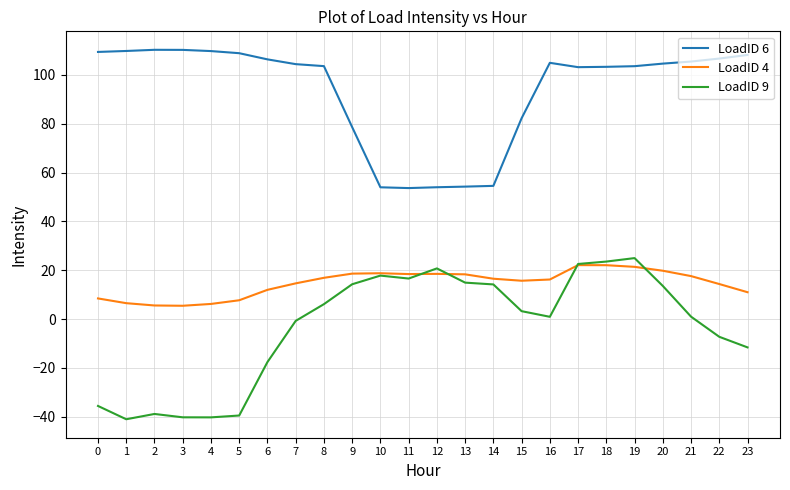

True or false: LoadID 6 and LoadID 4 intersect in this chart.

False